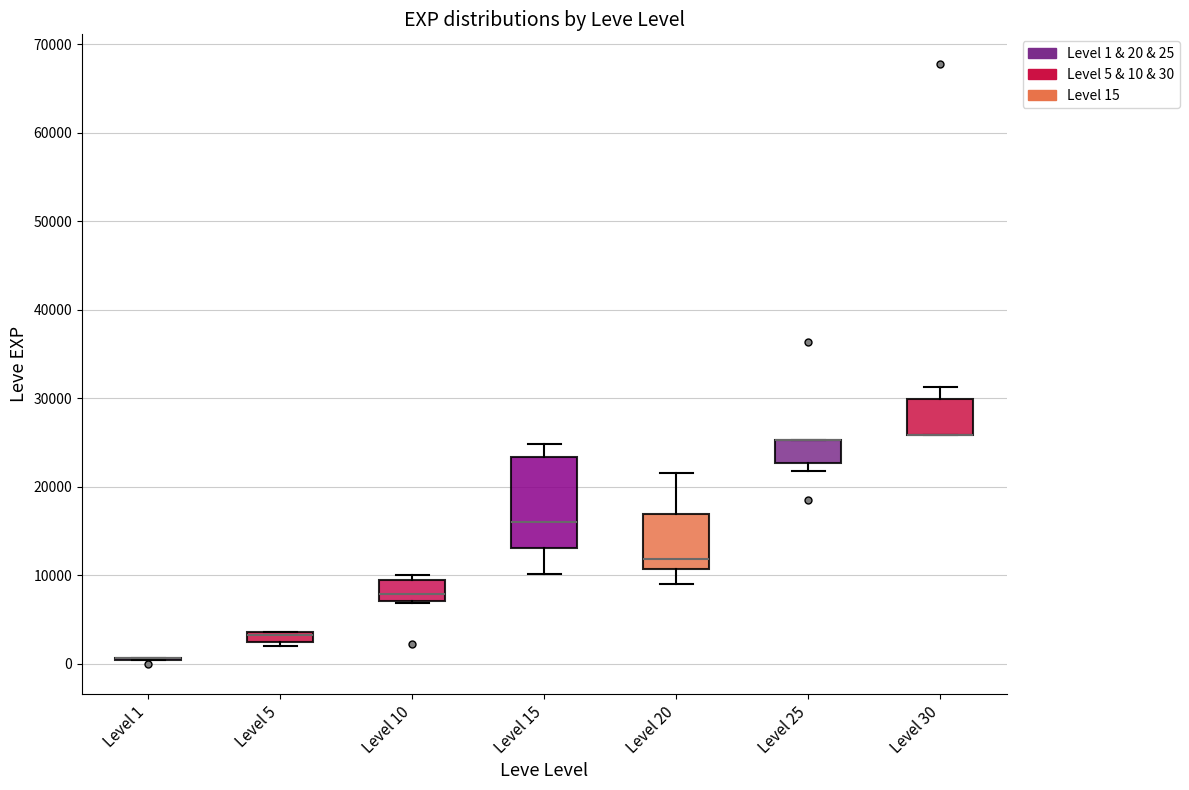

Comparing the boxes themselves (not the whiskers), which one is the tallest?

Level 15